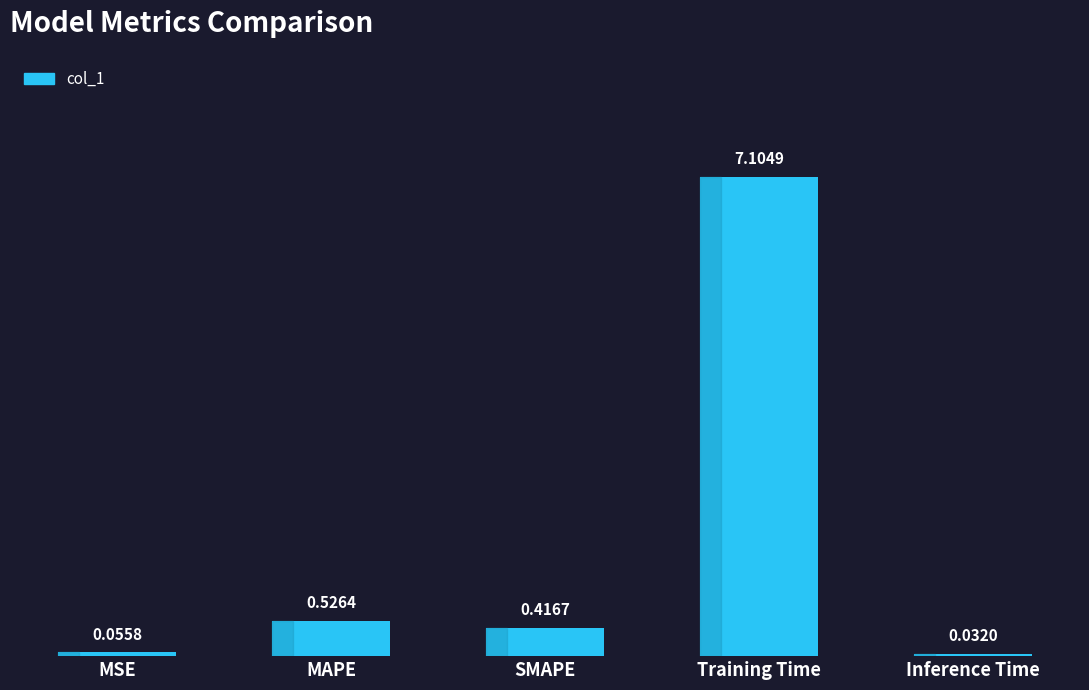

Where is the data nearest to the value 3?

MAPE